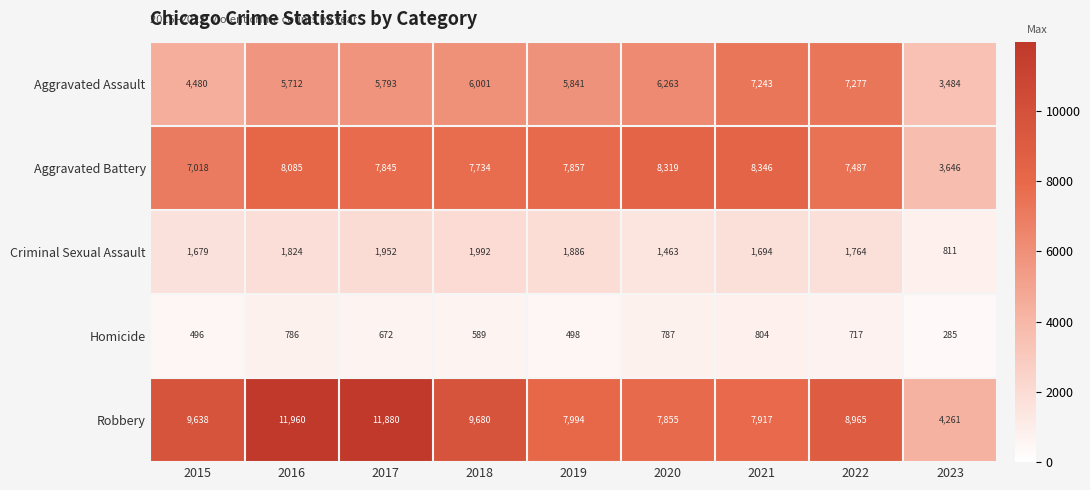

Which series changed the most between 2015 and 2021?

Aggravated Assault